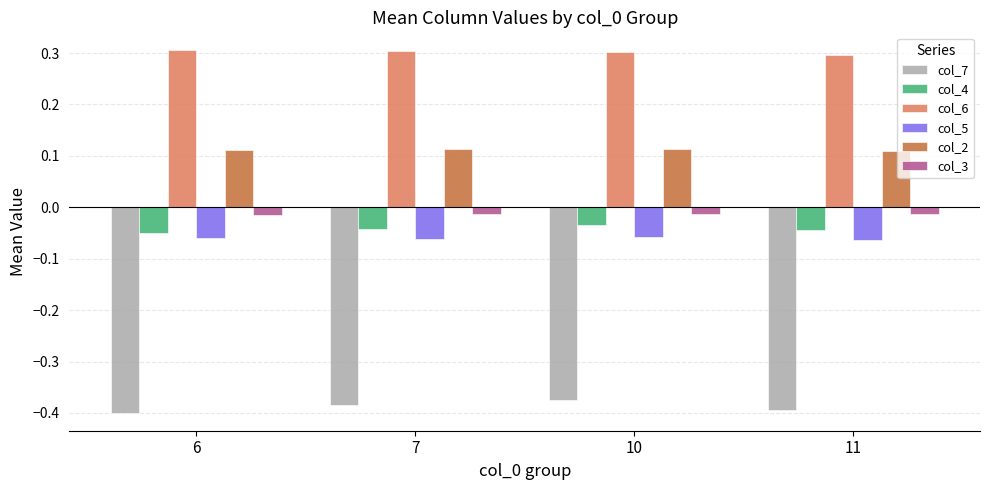

Which series has the largest range (max minus min)?

col_7